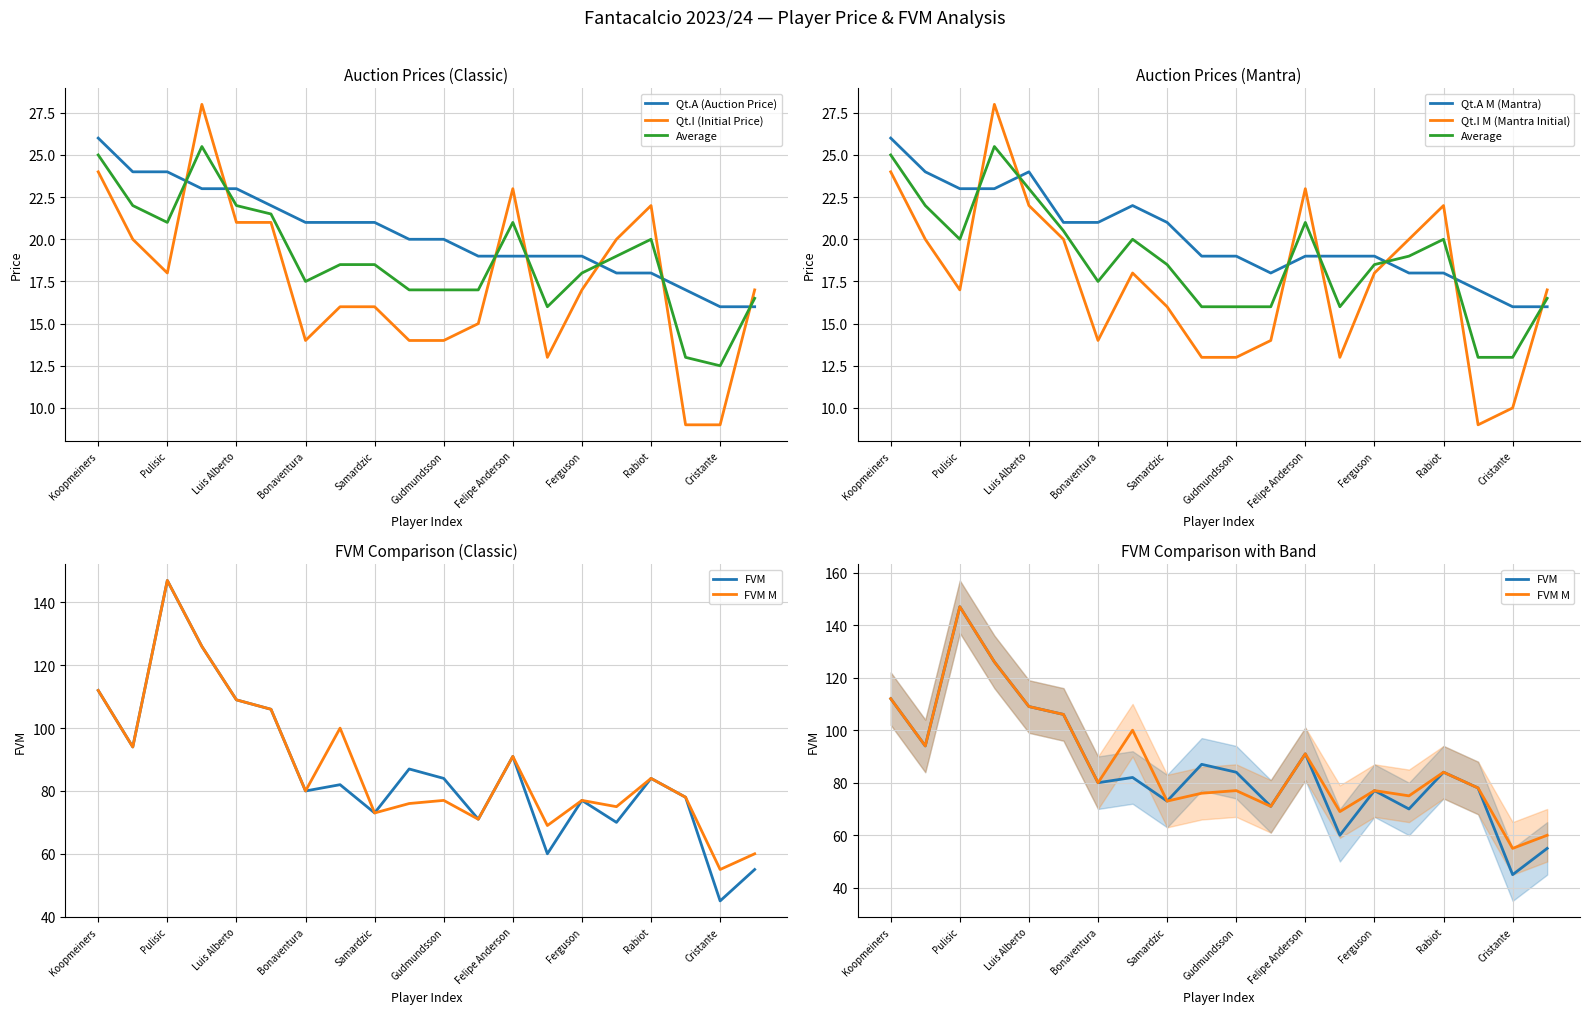

What is the average value of the Qt.I (Initial Price) series?

18